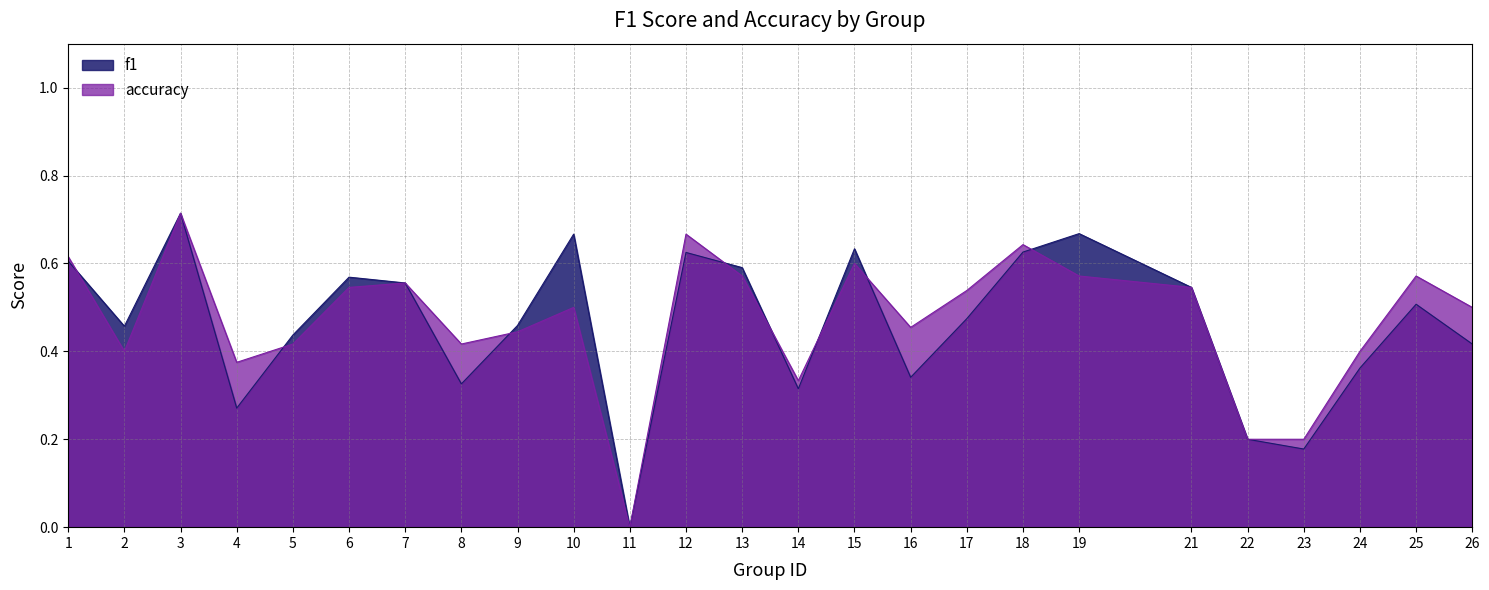

Which has a higher value, 4 or 11?

4